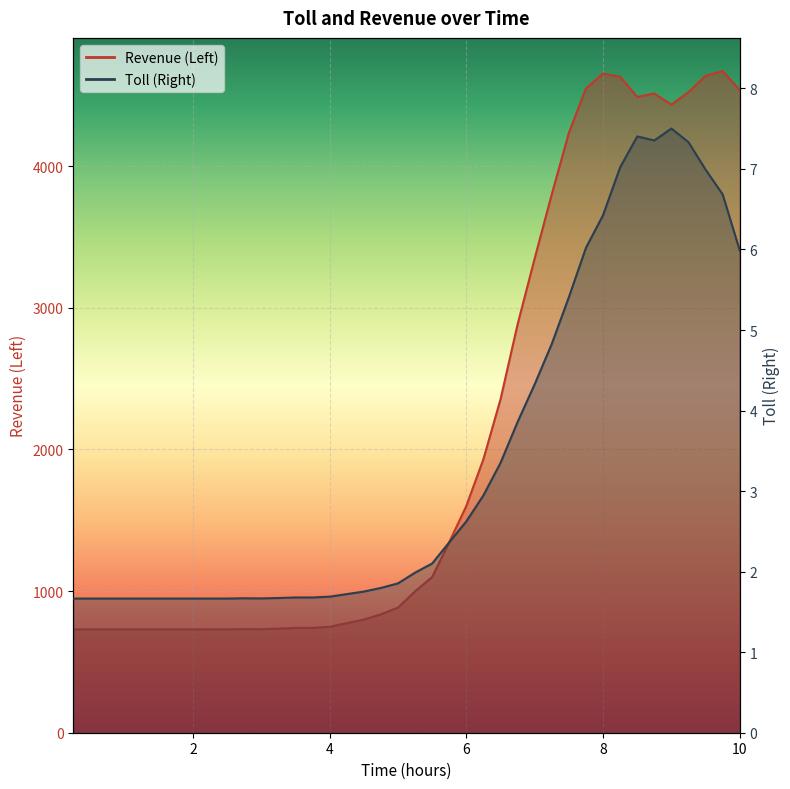

Which category has the lowest value across all series?

0.25